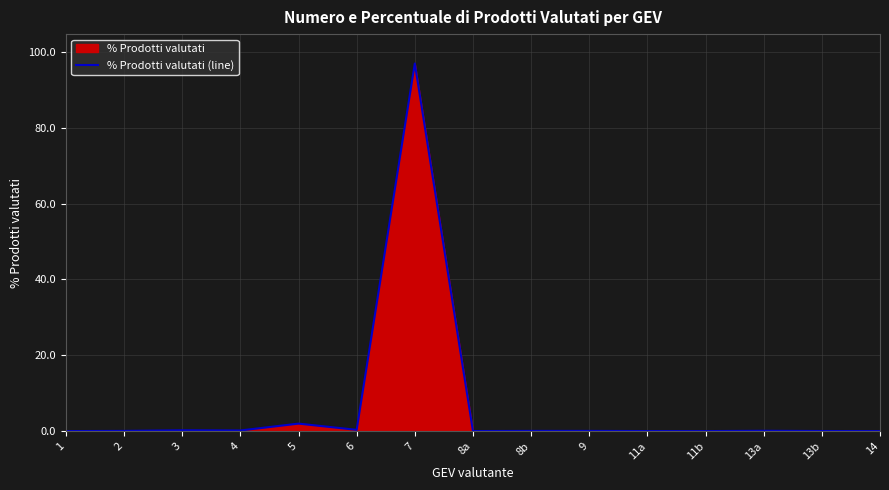

What is the sum of the values at 7 and 13b?

97.0